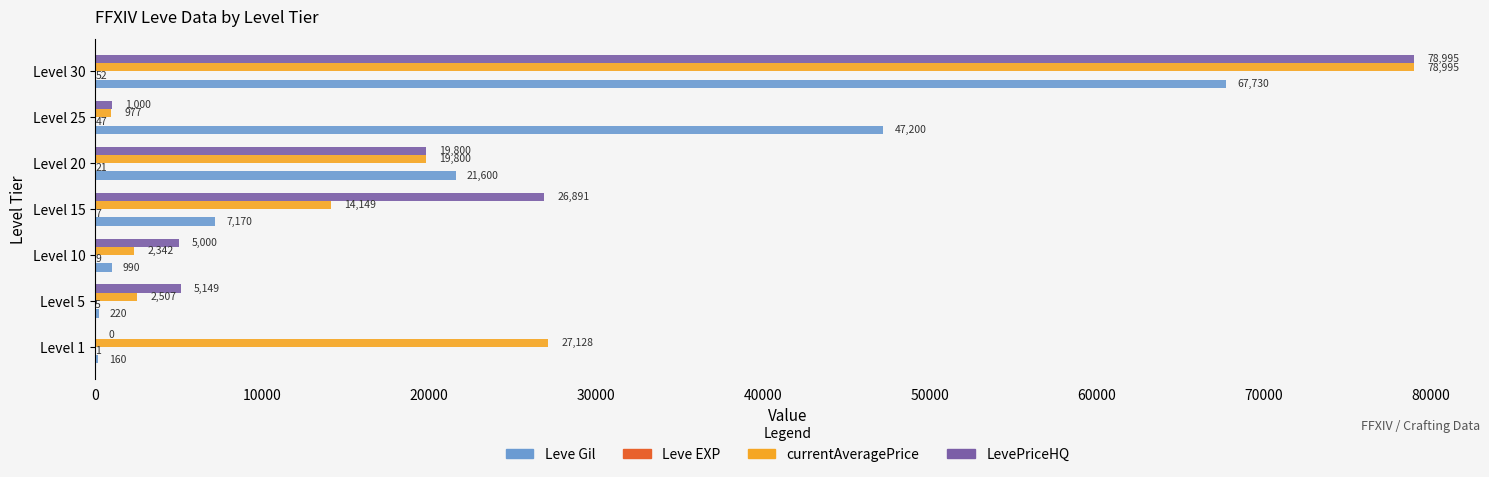

Which series changed the most between Level 1 and Level 15?

LevePriceHQ